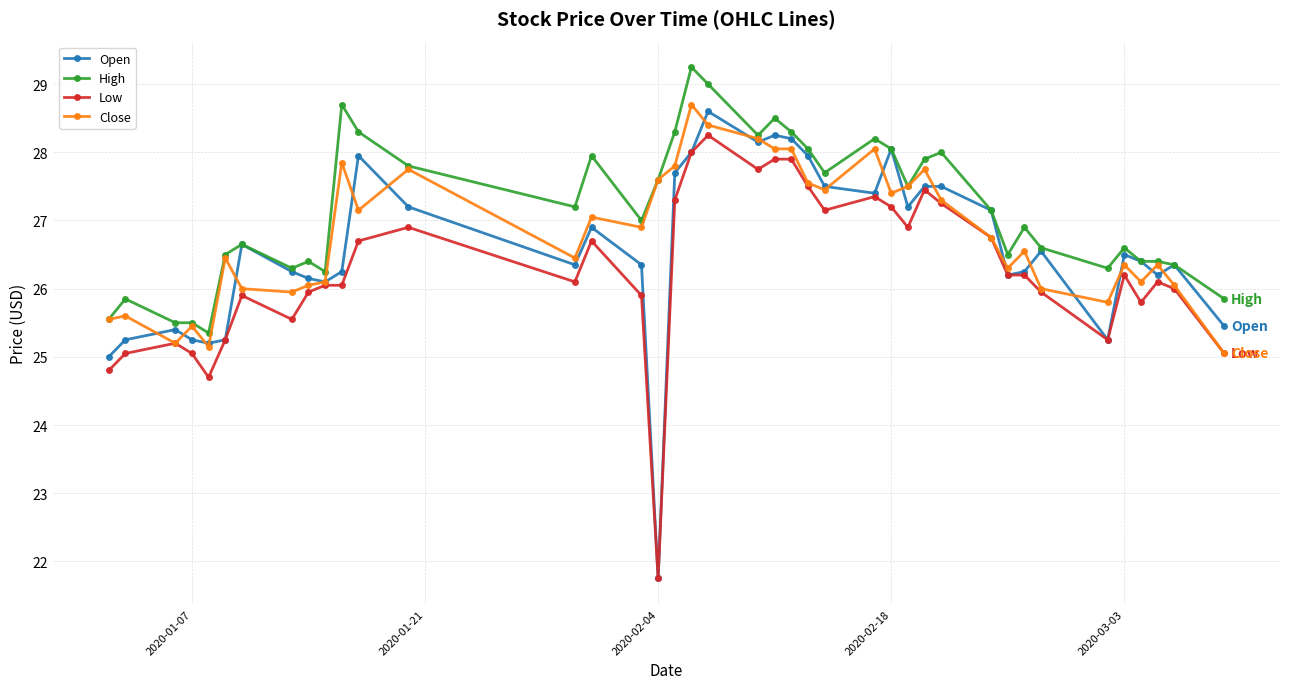

What is the smallest value displayed?

21.8